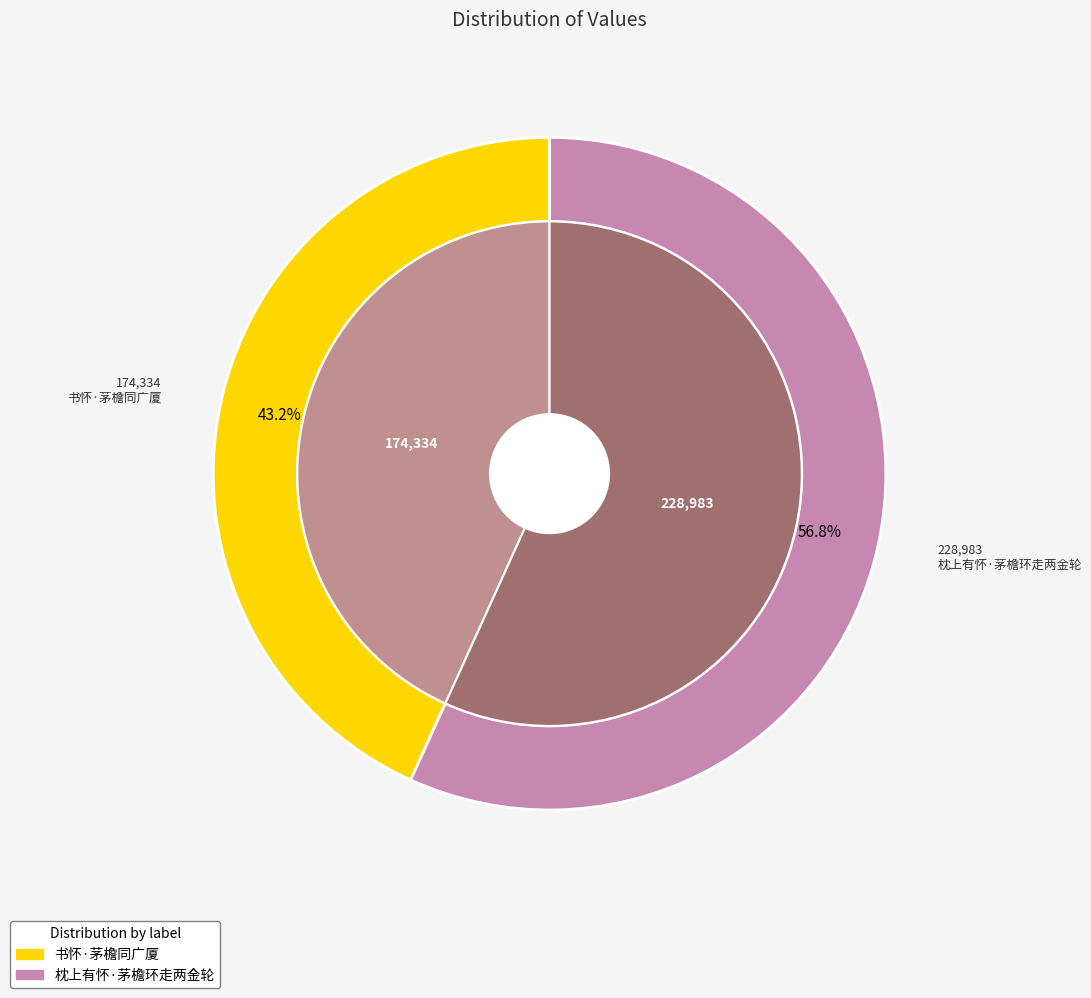

Count the number of slices in the pie.

2